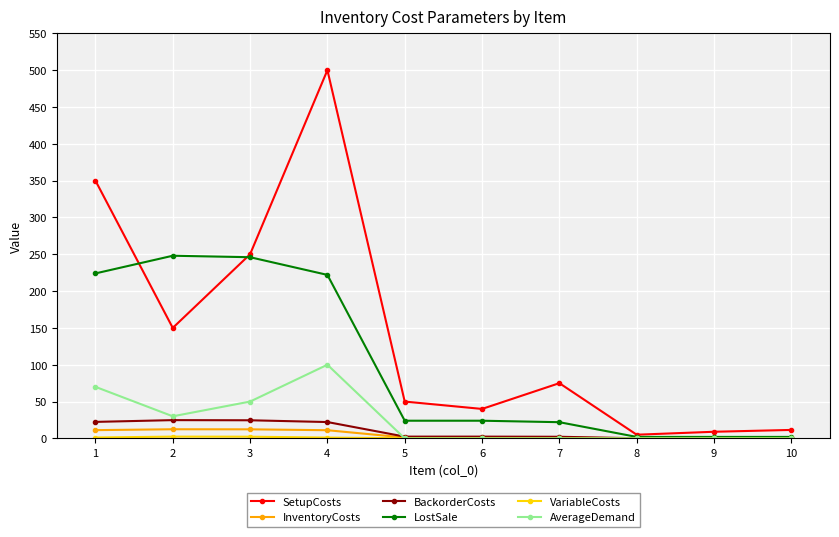

Which series has the largest total across all categories?

SetupCosts